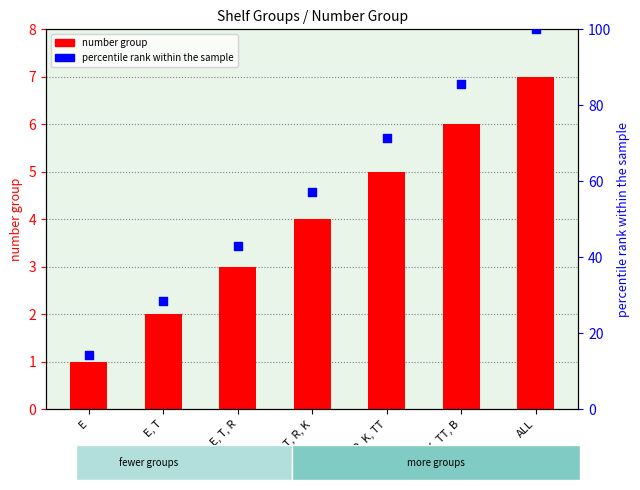

Which series has the largest total across all categories?

percentile rank within the sample